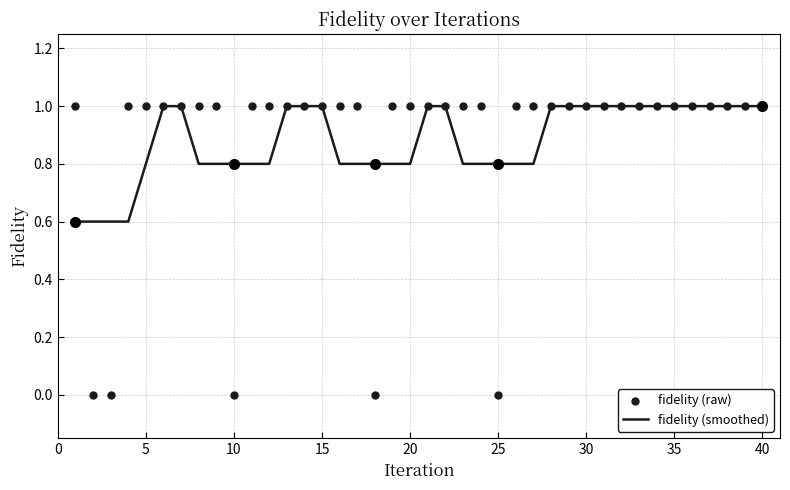

Is it true that fidelity (smoothed) equals 1.0 at 35?

True